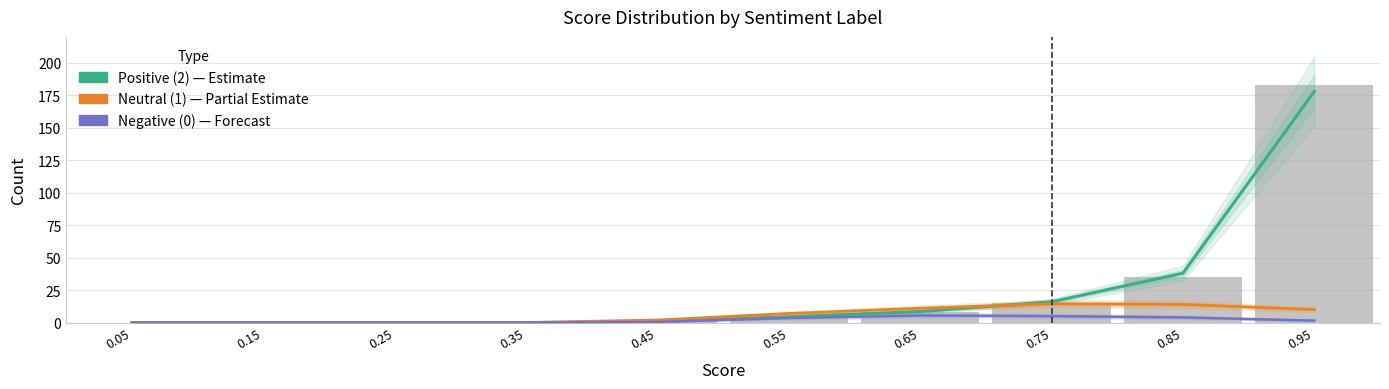

Between 0.05 and 0.55, which is larger?

0.55